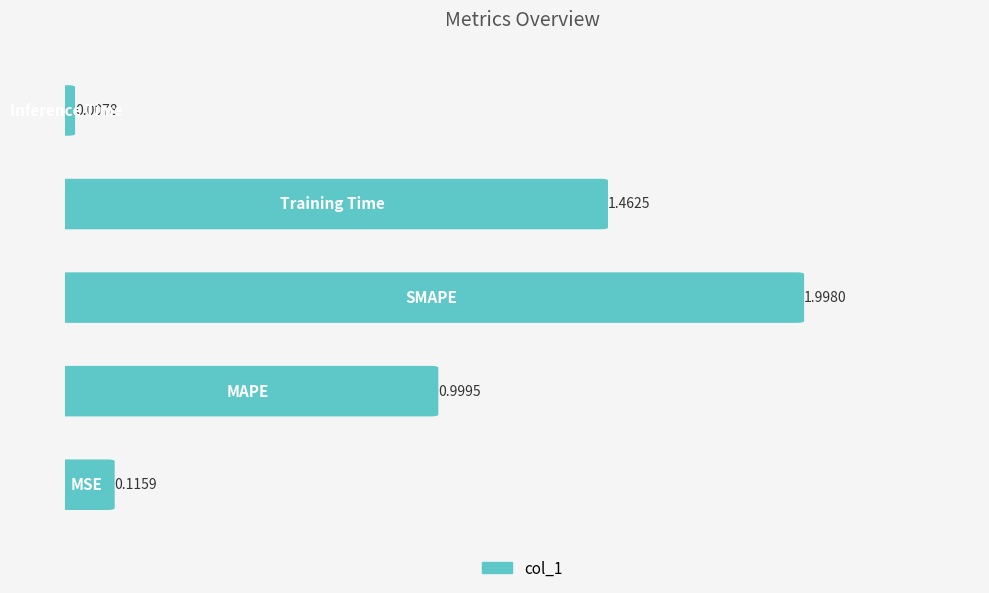

Reading left to right, what are all the values shown in this chart?

MSE=0.1	MAPE=1.0	SMAPE=2.0	Training Time=1.5	Inference Time=0.0